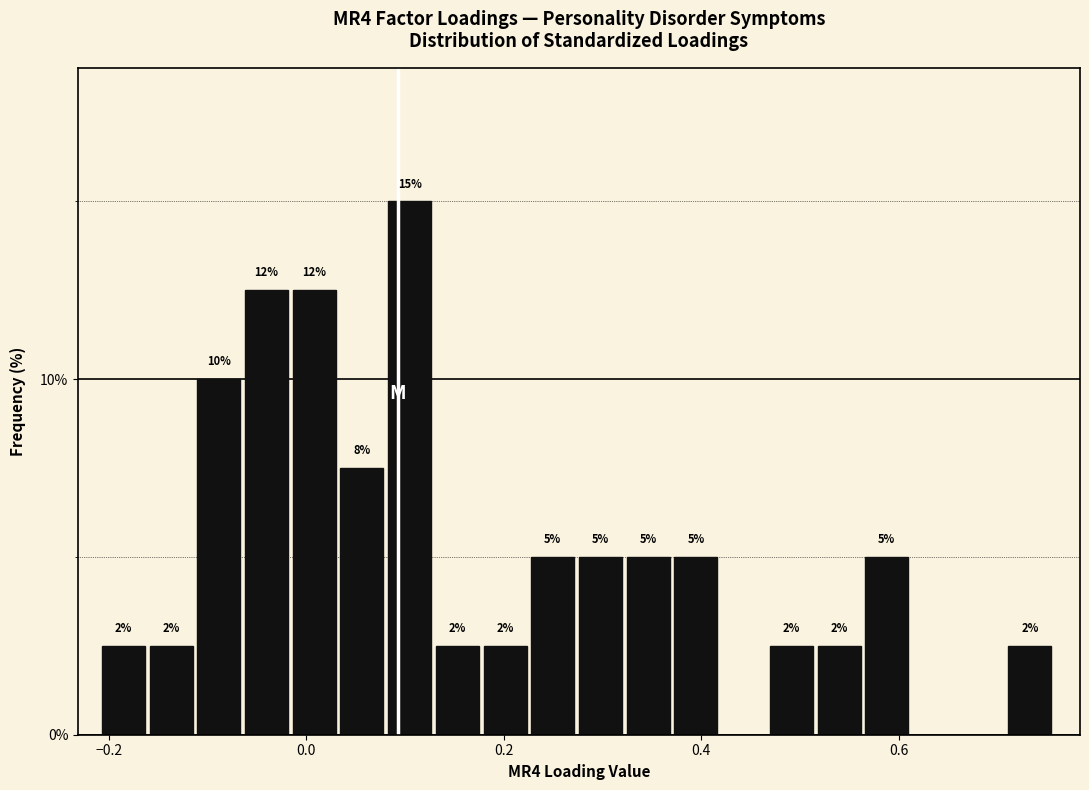

Read against the x-axis, roughly where is the centre of the tallest bar?

0.10